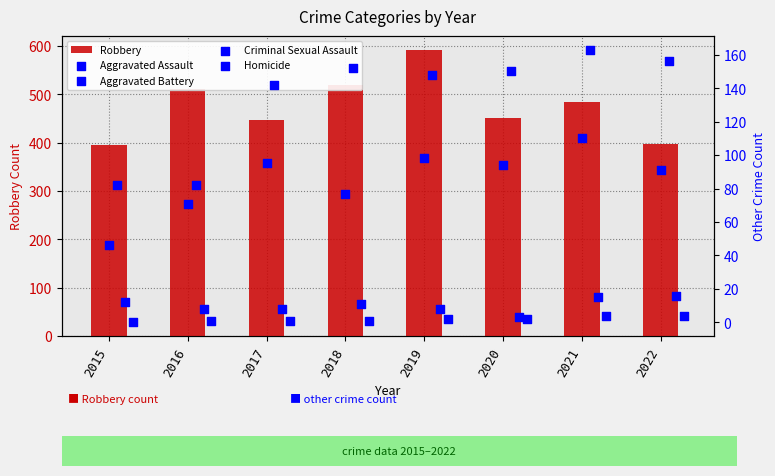

What is the sum of the Robbery values at 2022 and 2017?

843